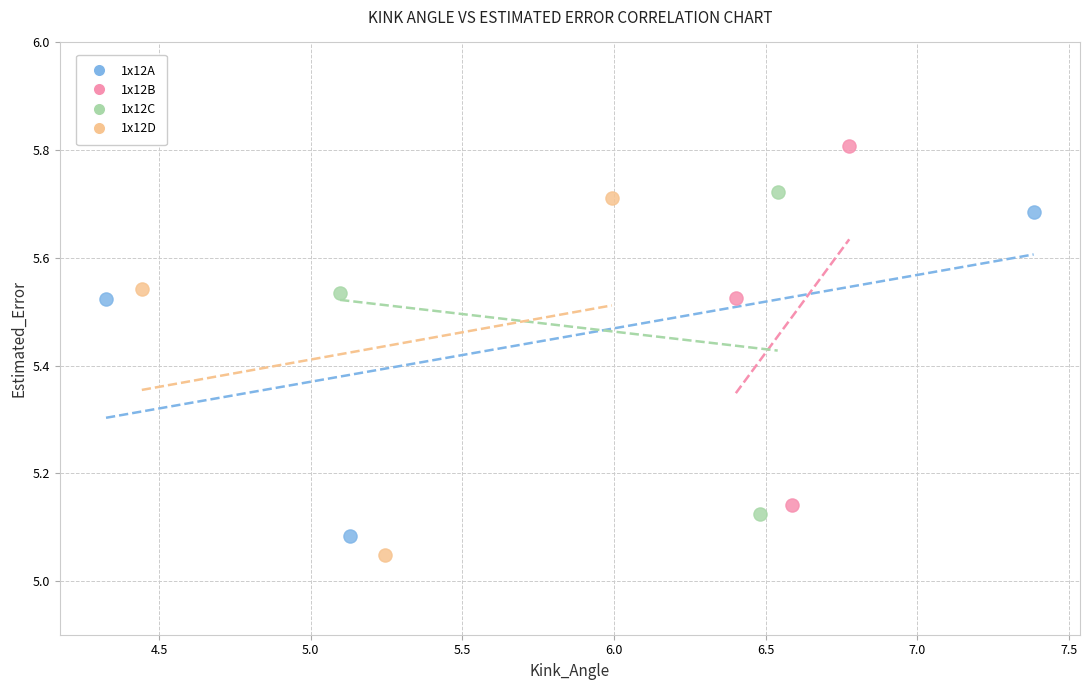

Which series contains the highest Y value?

1x12B